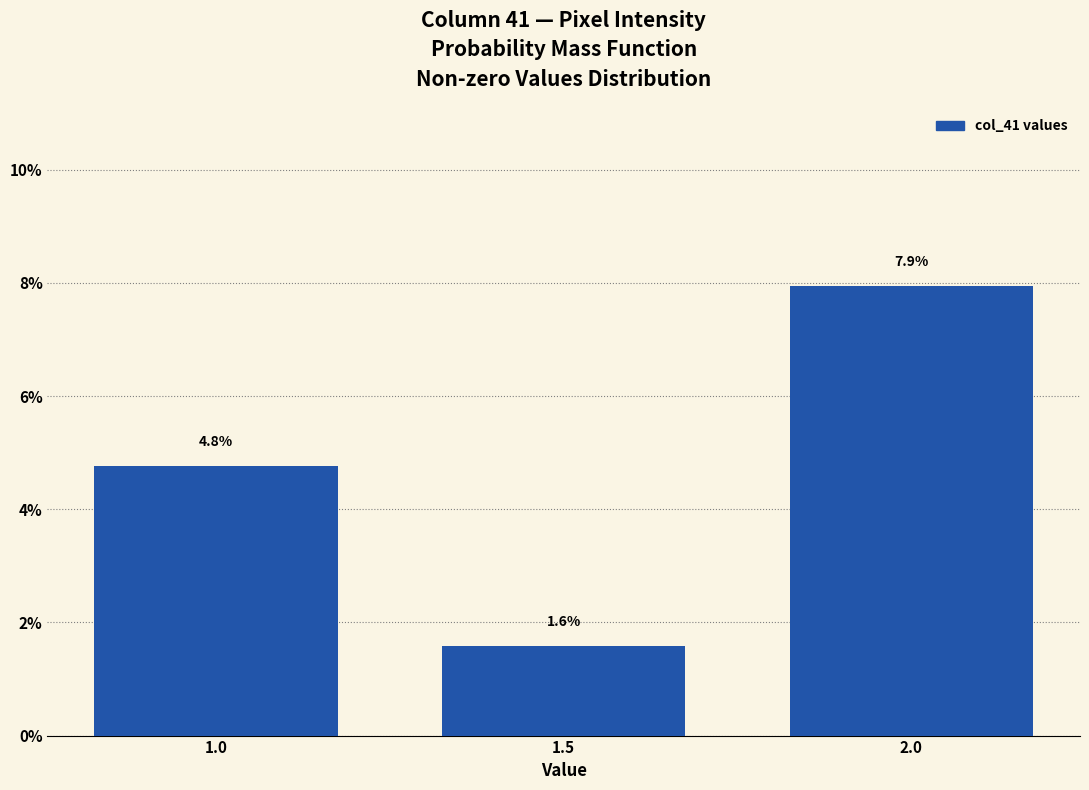

Reading left to right, extract all data points from this chart.

1.0=4.8	1.5=1.6	2.0=7.9